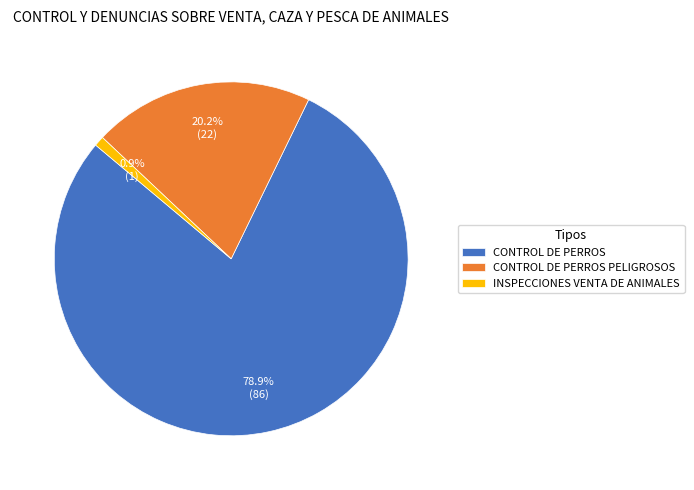

Count the number of slices in the pie.

3